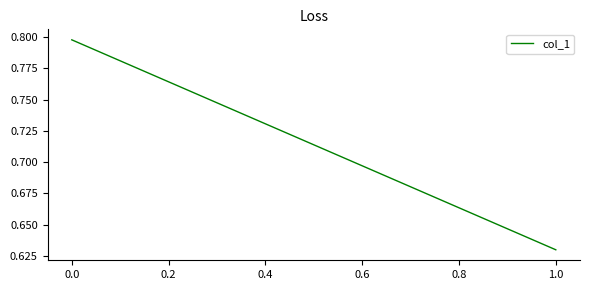

Does the chart display data point markers on the line(s)?

No